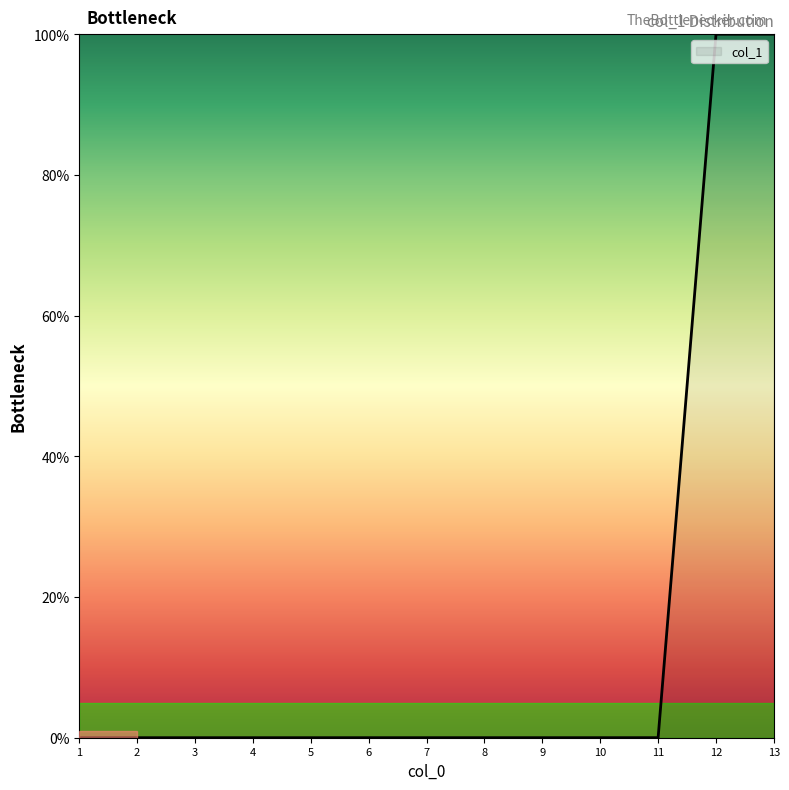

What is the maximum value shown in the chart?

100.0